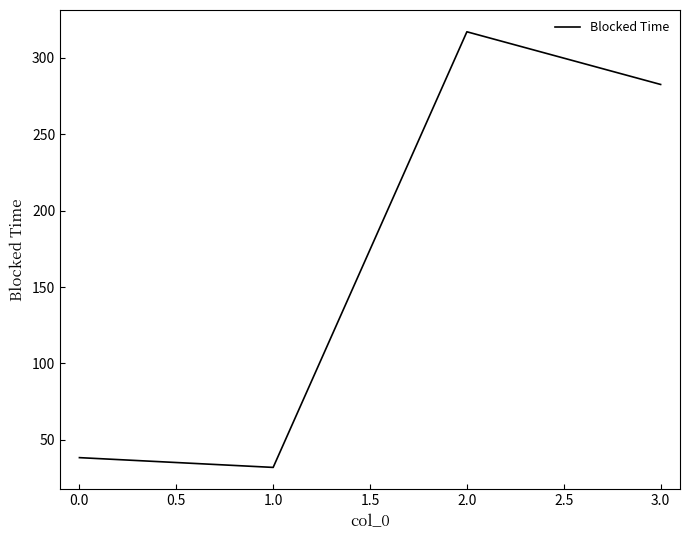

How many lines are shown in the chart?

1